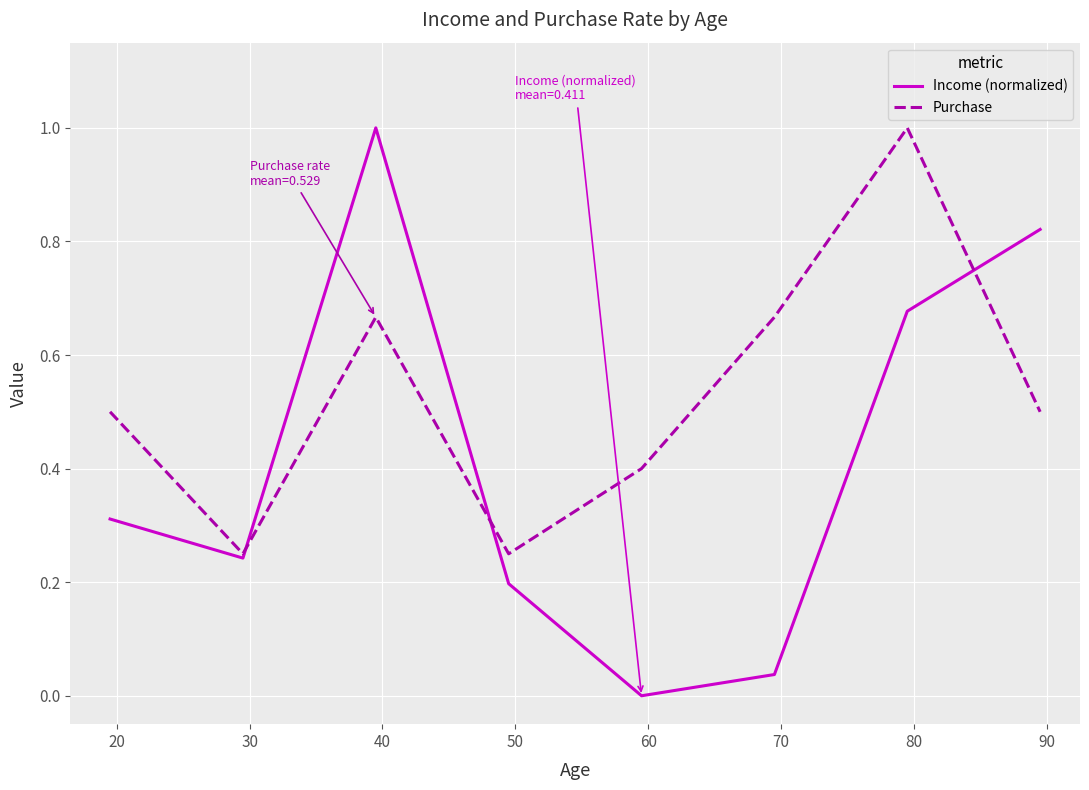

Which series has the largest total across all categories?

Purchase